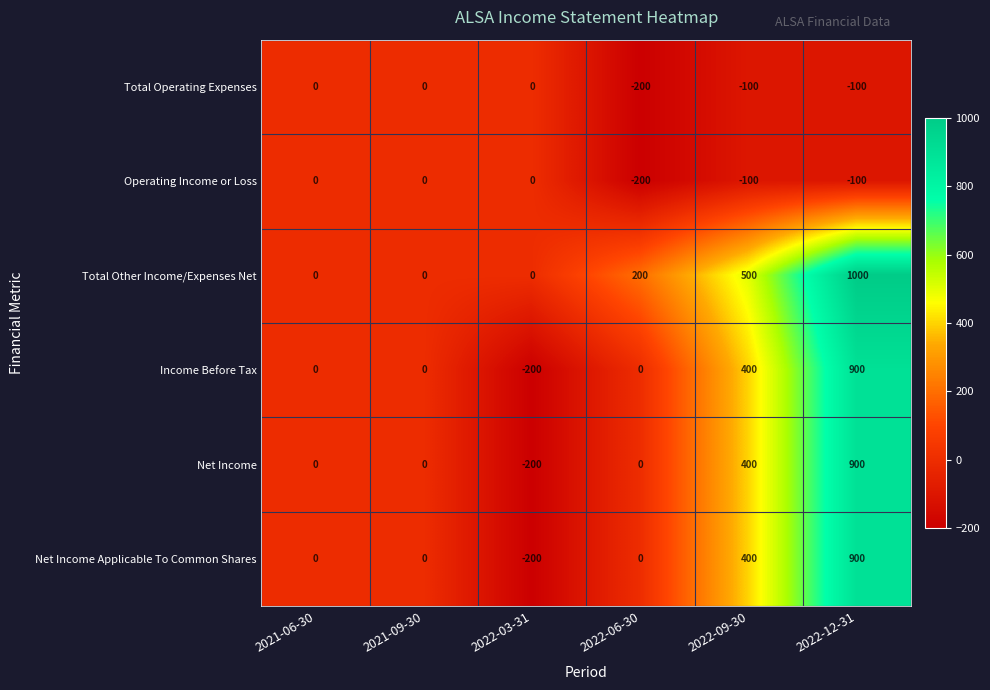

Read the Operating Income or Loss value at 2022-12-31, to the nearest 5.

-100